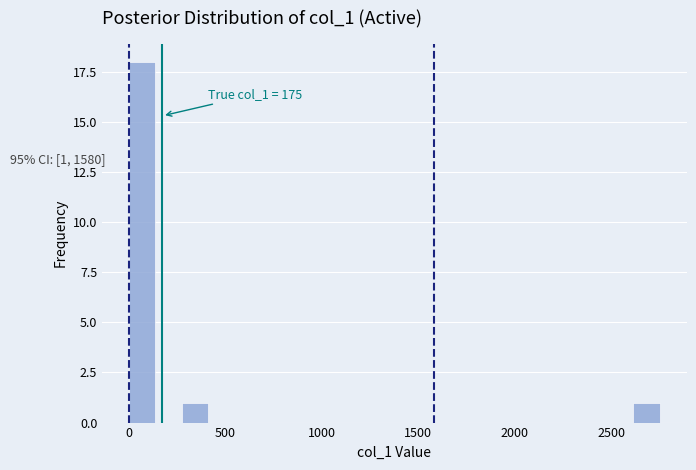

Read against the x-axis, roughly where is the centre of the tallest bar?

50